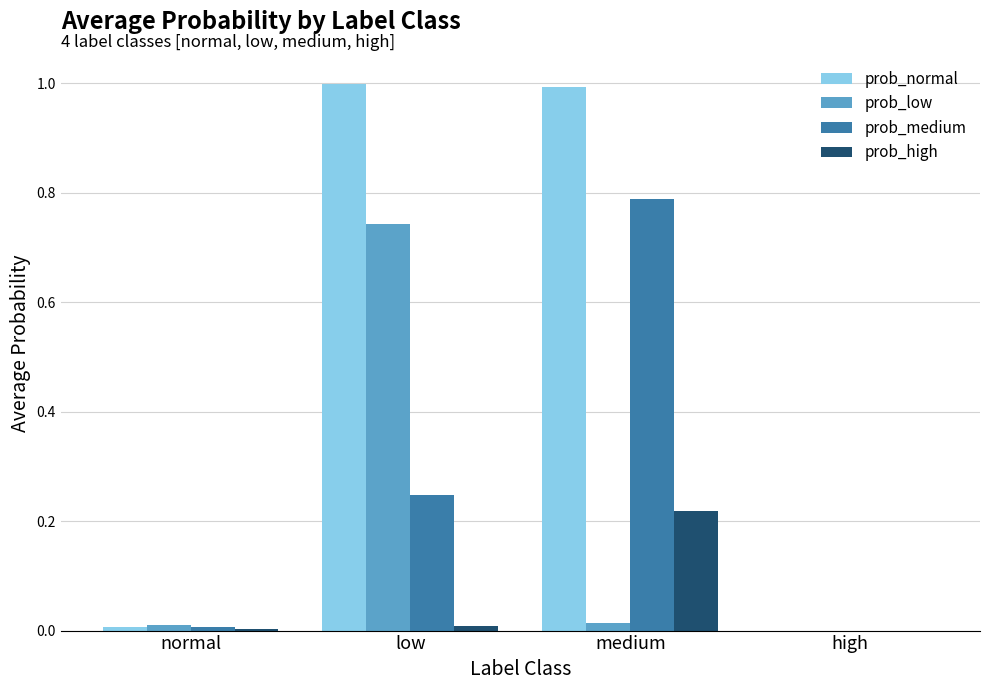

True or false: prob_low has a value of -0.3 at high.

False